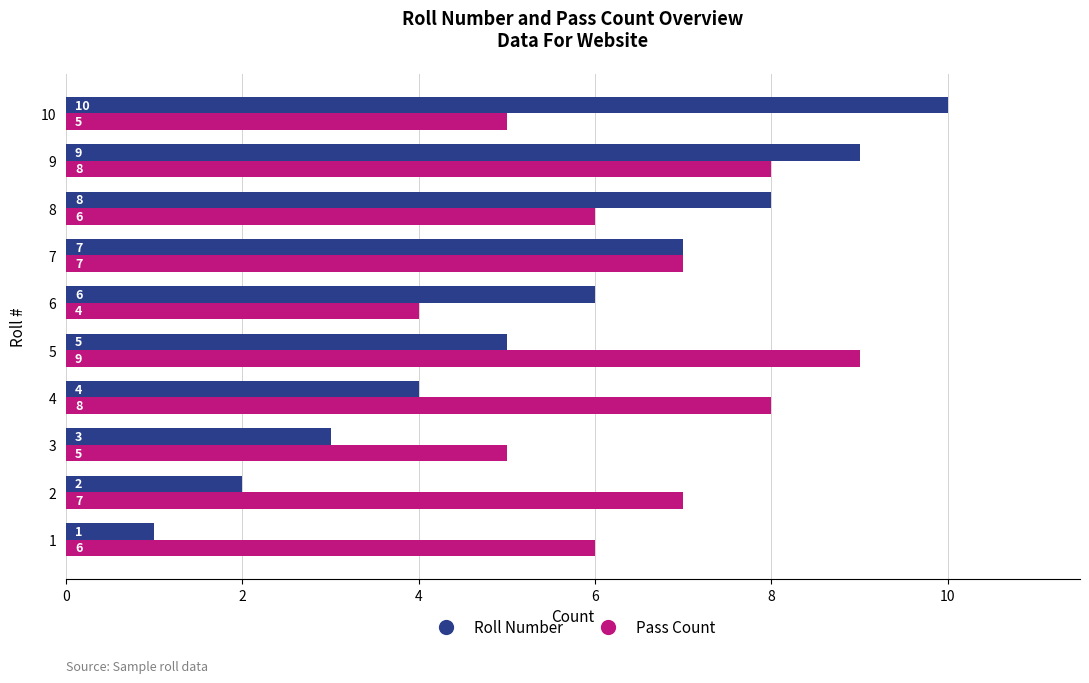

Which series has the largest total across all categories?

Pass Count